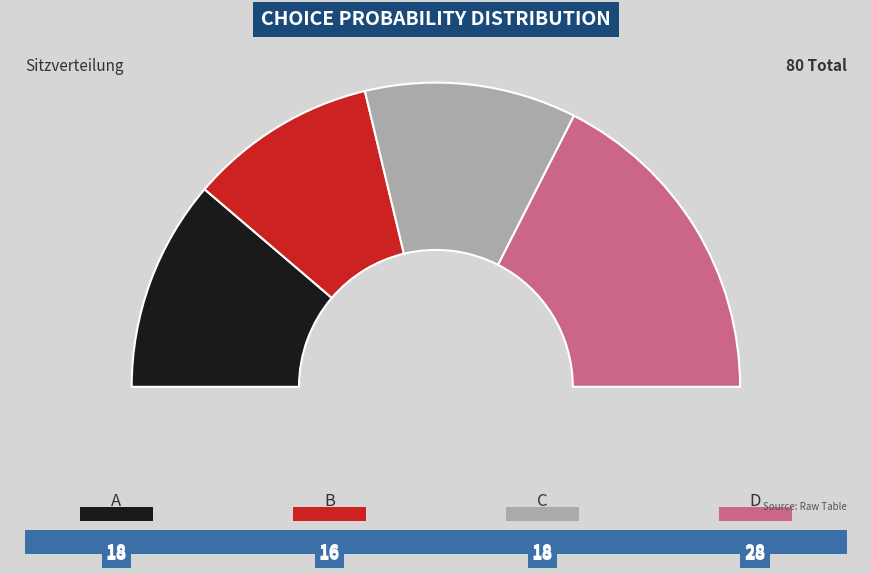

Count the number of slices in the pie.

4